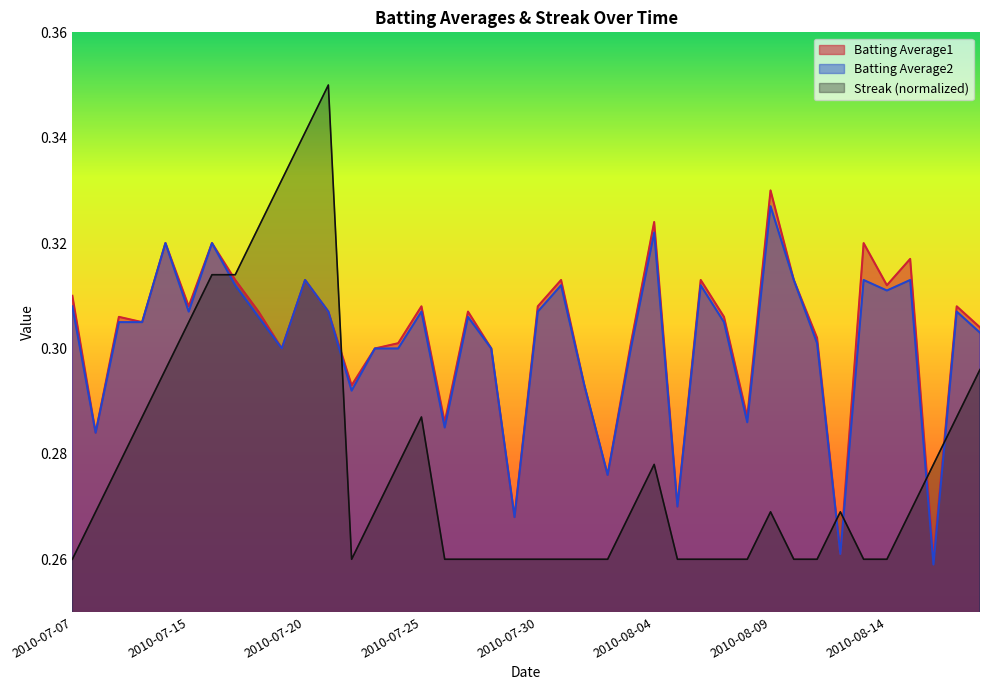

What is the total value across all series at 2010-08-05?

0.8